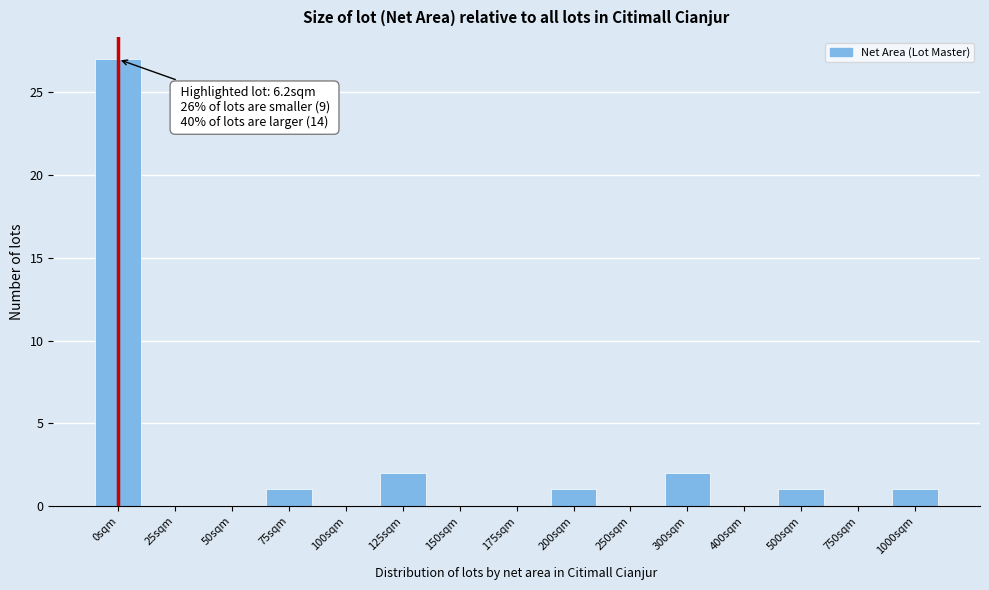

Reading left to right, transcribe all the data shown in this chart.

0sqm=27	25sqm=0	50sqm=0	75sqm=1	100sqm=0	125sqm=2	150sqm=0	175sqm=0	200sqm=1	250sqm=0	300sqm=2	400sqm=0	500sqm=1	750sqm=0	1000sqm=1